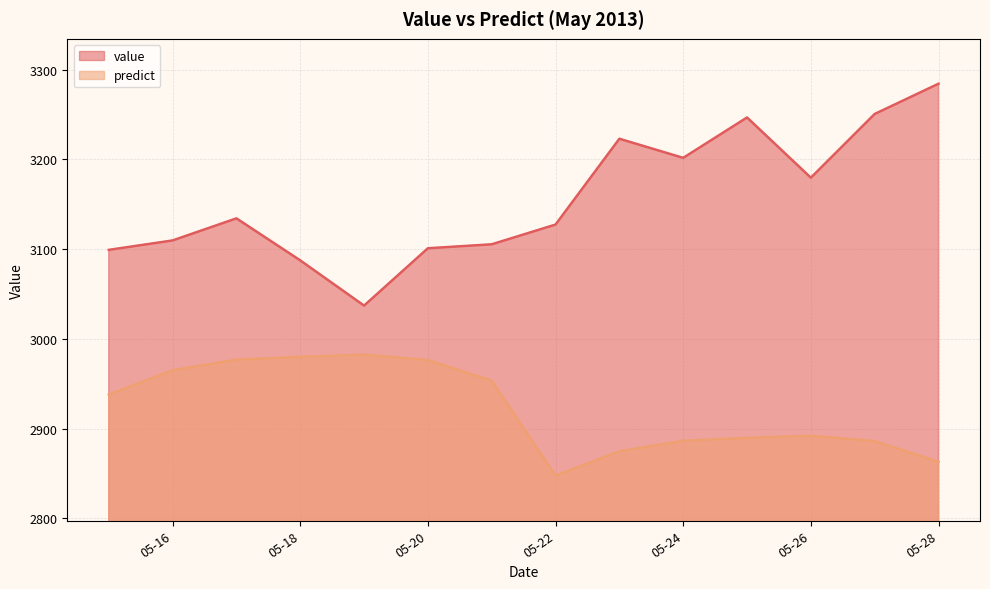

What is the value of the predict point at the 12th from the left?

2892.2